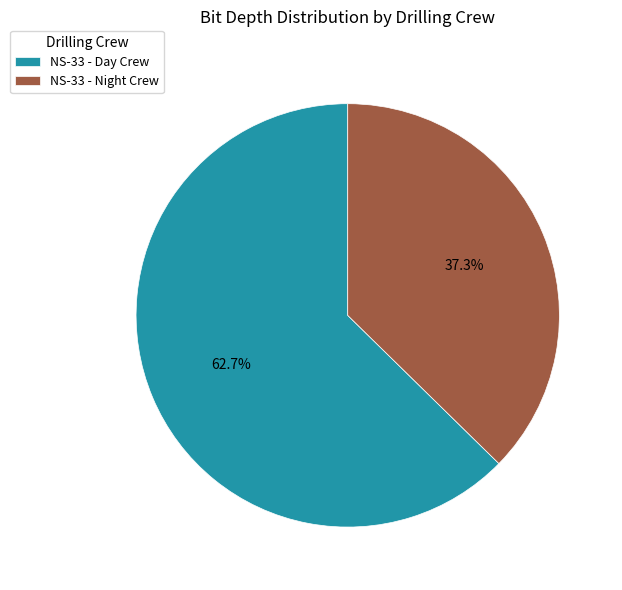

What portion of the pie excludes NS-33 - Day Crew?

37.3%